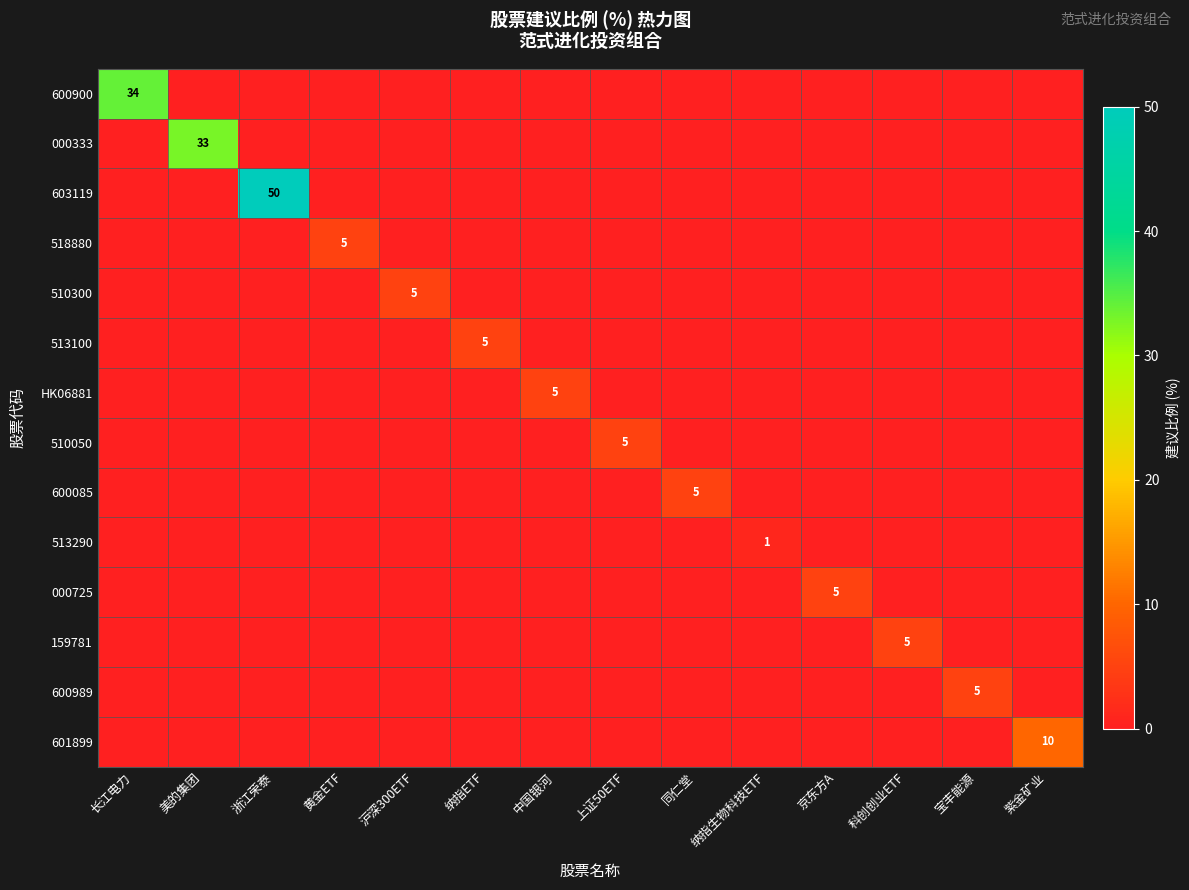

The 159781 series shows 0 at 沪深300ETF. True or false?

True